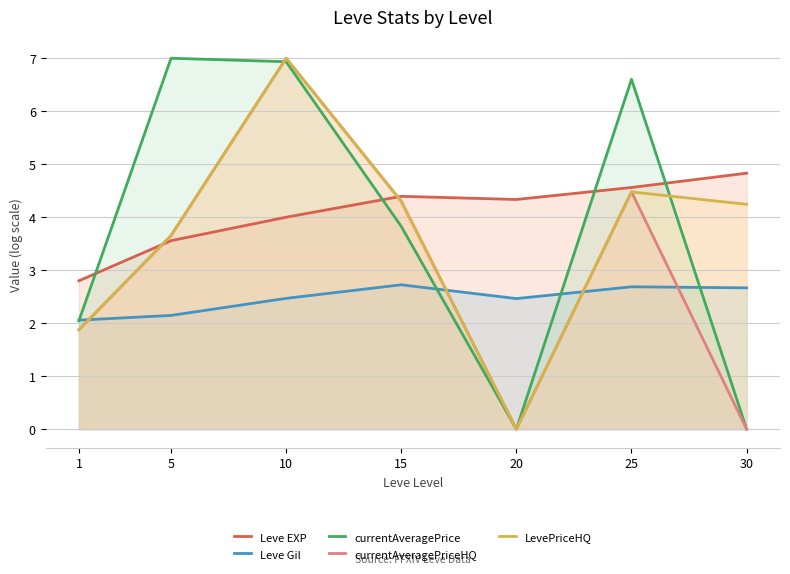

What is the approximate value of LevePriceHQ at 25?

4.5